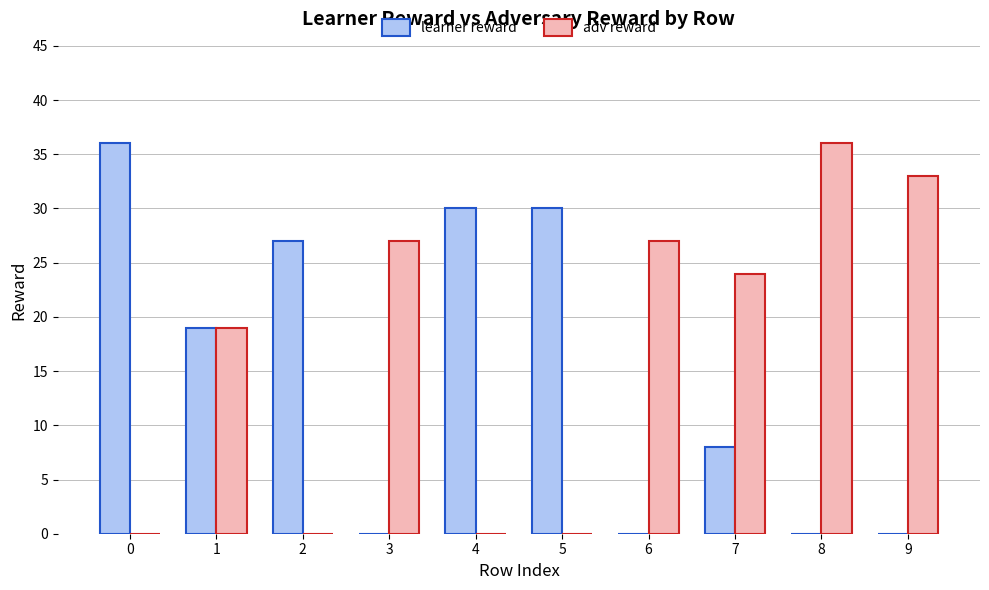

Which series changed the most between 4 and 8?

adv reward